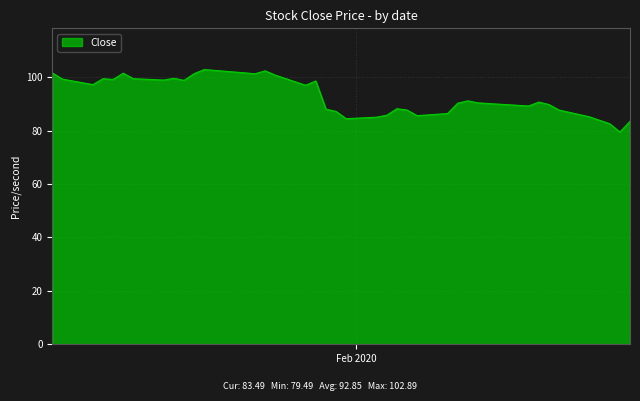

What is the difference between the maximum and minimum values?

23.4